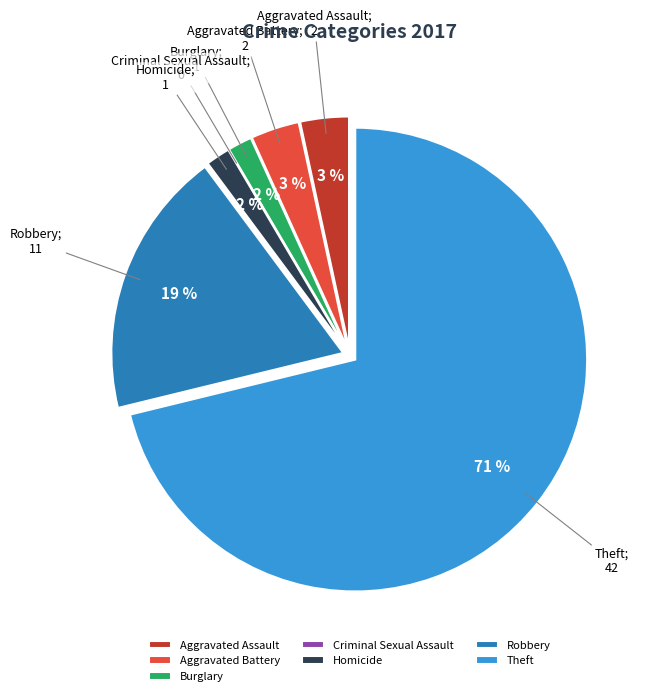

To the nearest percent, what percentage of the pie is Homicide?

2%